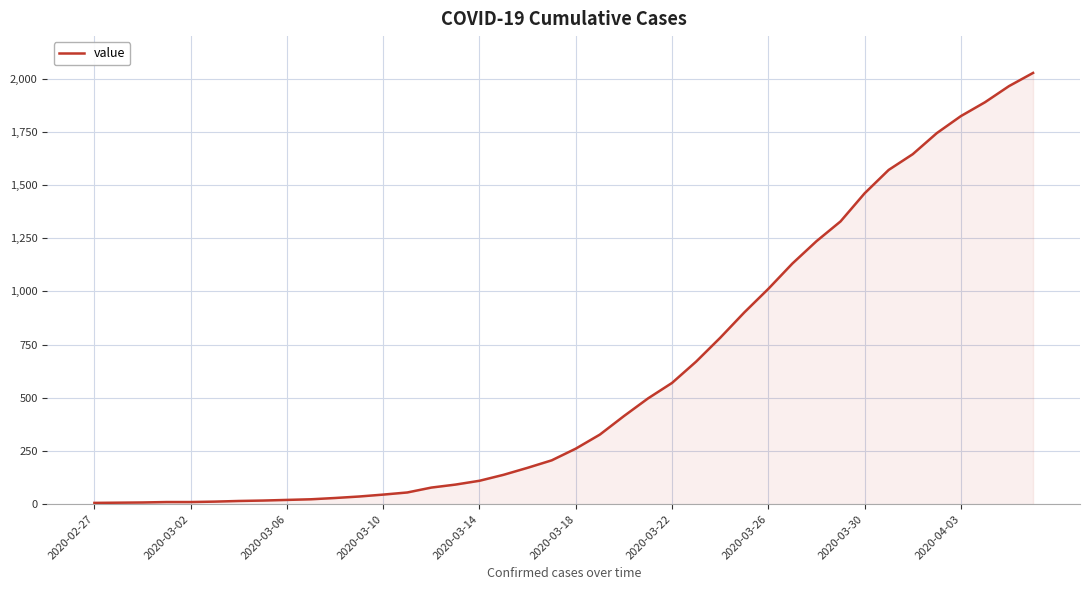

What is the difference between the maximum and minimum values?

2021